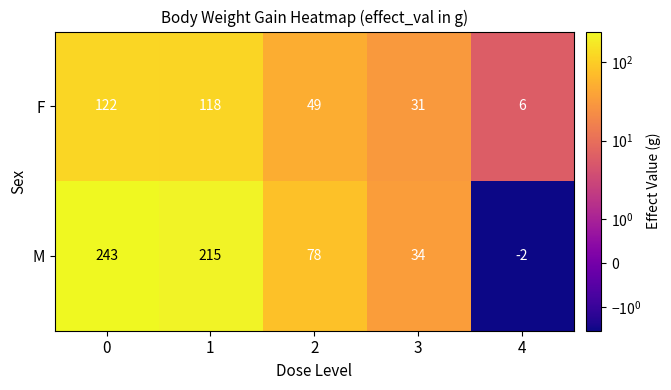

True or false: M has a value of 215 at 1.

True